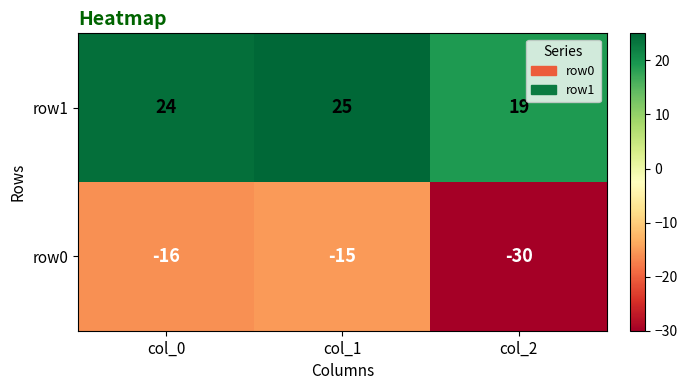

How many data points in row0 are above -16?

1